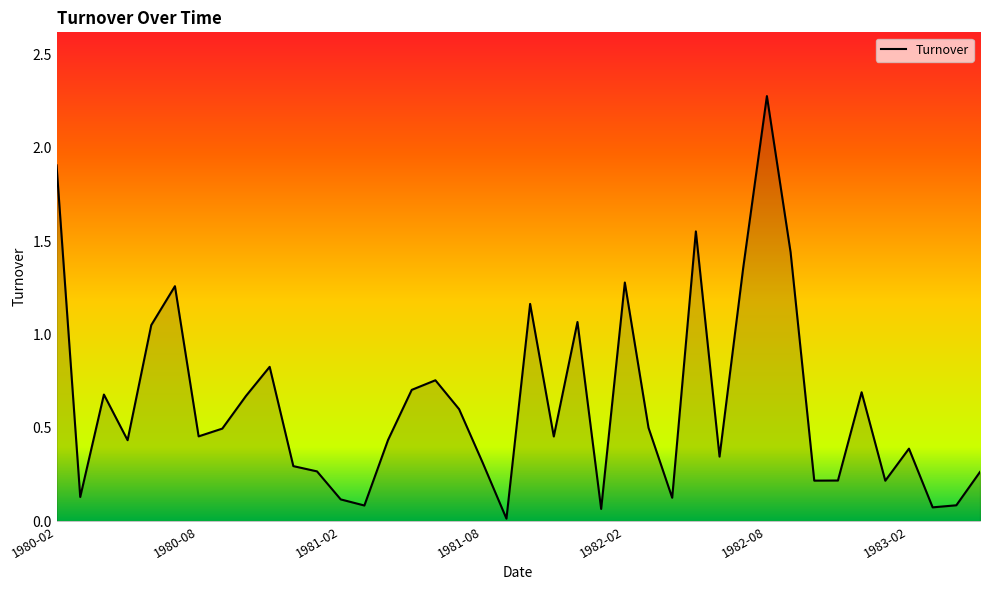

What is the difference between the maximum and minimum values?

2.3